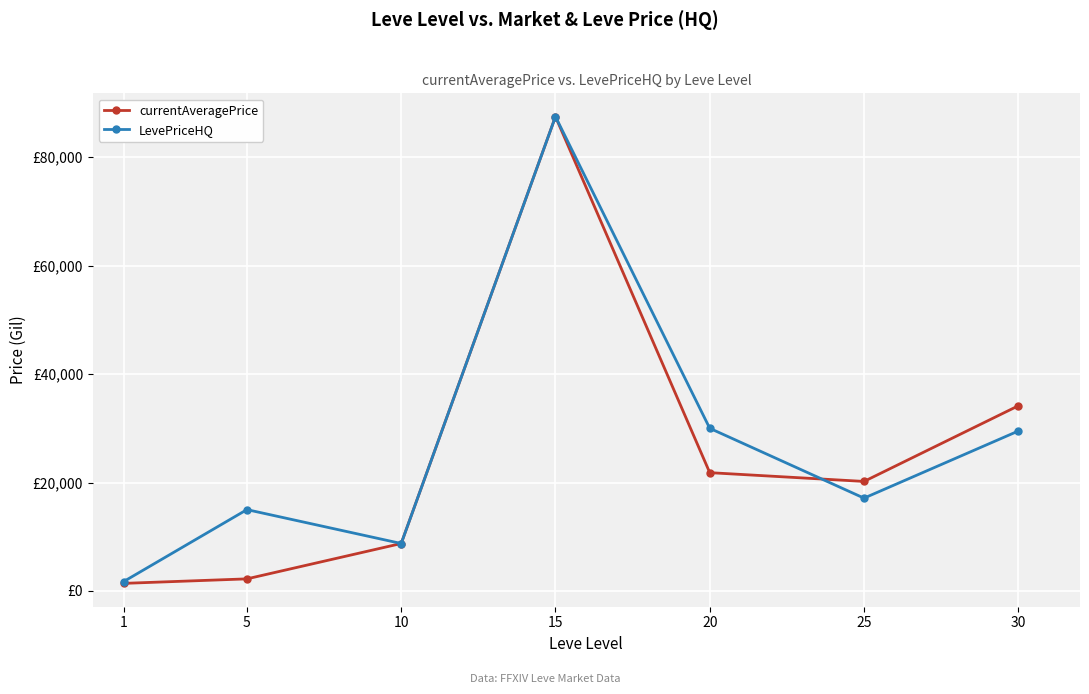

What is the approximate value of currentAveragePrice at 25?

20199.8